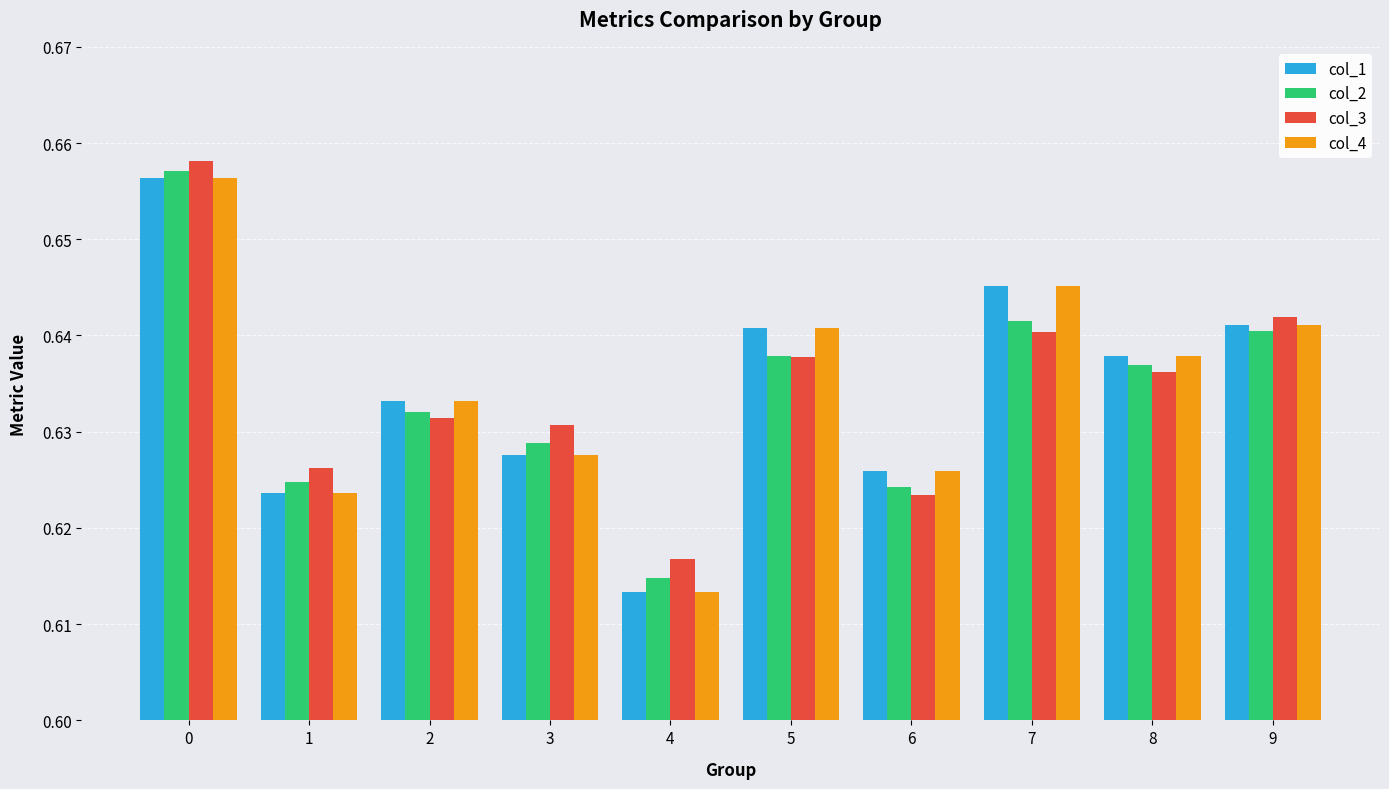

At which label does col_4 reach its minimum?

4